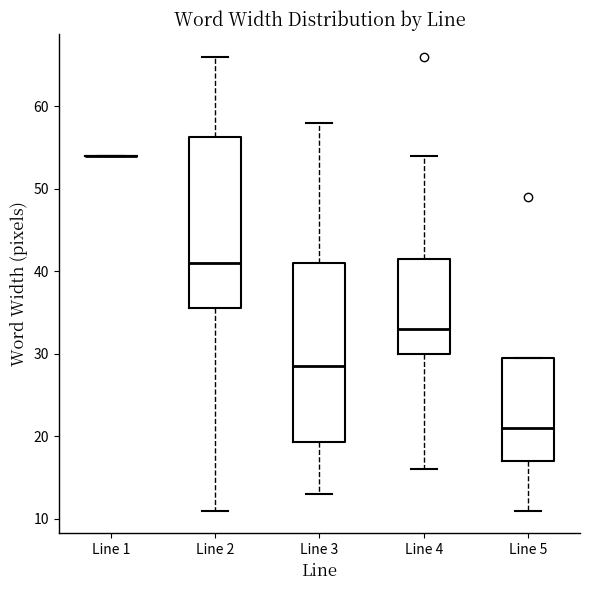

Reading left to right, read every box against the y-axis: the position of its median line, the range the box covers, and the ends of its whiskers. The values are not printed on the chart, so give them approximately, as read against the axis.

Line 1: box collapsed to a line at 54, whiskers 54 to 54
Line 2: median 41, box 36 to 56, whiskers 11 to 66
Line 3: median 29, box 19 to 41, whiskers 13 to 58
Line 4: median 33, box 30 to 42, whiskers 16 to 54
Line 5: median 21, box 17 to 30, whiskers 11 to 30